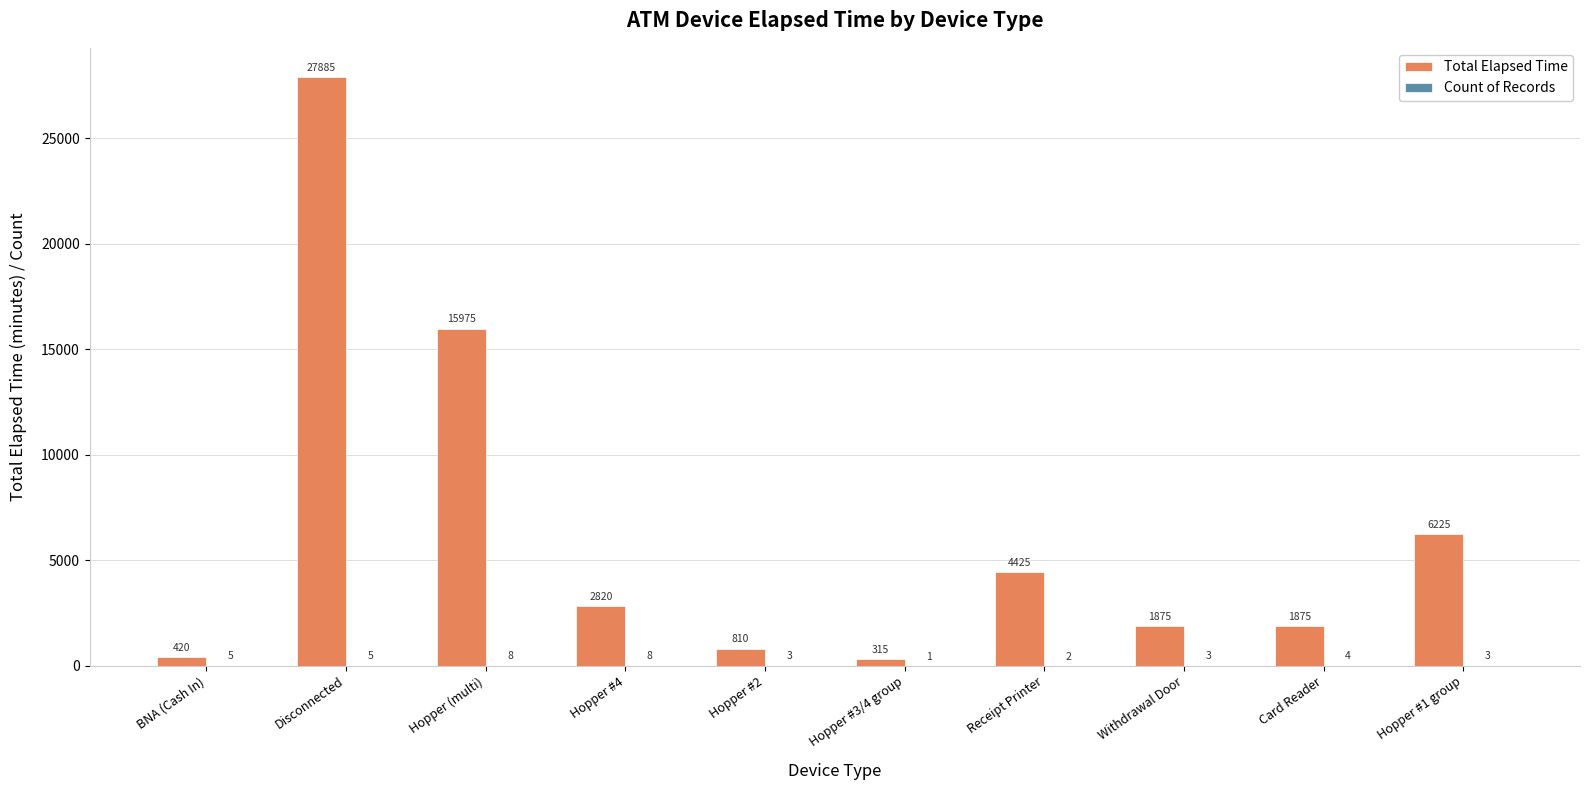

At which category does the chart reach its peak across all series?

Disconnected